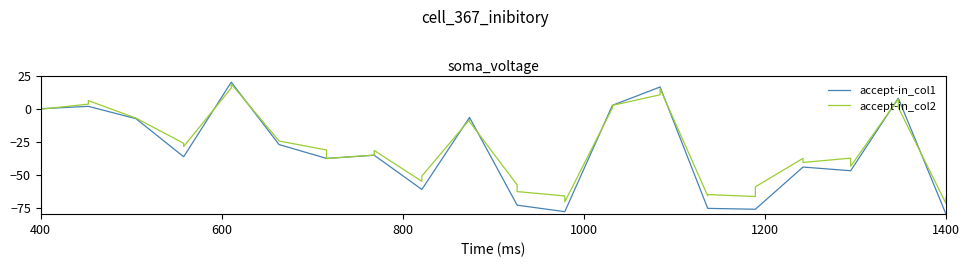

What is the smallest value displayed?

-80.0